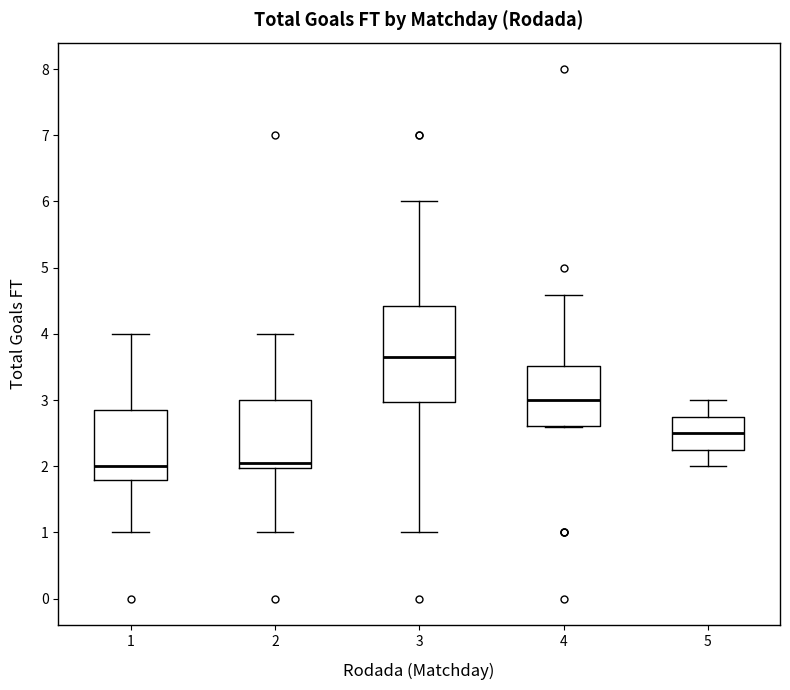

Reading left to right, transcribe this box plot: for each box, give where its median line is, the range the box spans, and where its two whiskers end, as read against the y-axis. The values are not printed on the chart, so give them approximately, as read against the axis.

1: median 2.0, box 1.8 to 2.9, whiskers 1.0 to 4.0
2: median 2.1, box 2.0 to 3.0, whiskers 1.0 to 4.0
3: median 3.7, box 3.0 to 4.4, whiskers 1.0 to 6.0
4: median 3.0, box 2.6 to 3.5, whiskers 2.6 to 4.6
5: median 2.5, box 2.3 to 2.8, whiskers 2.0 to 3.0